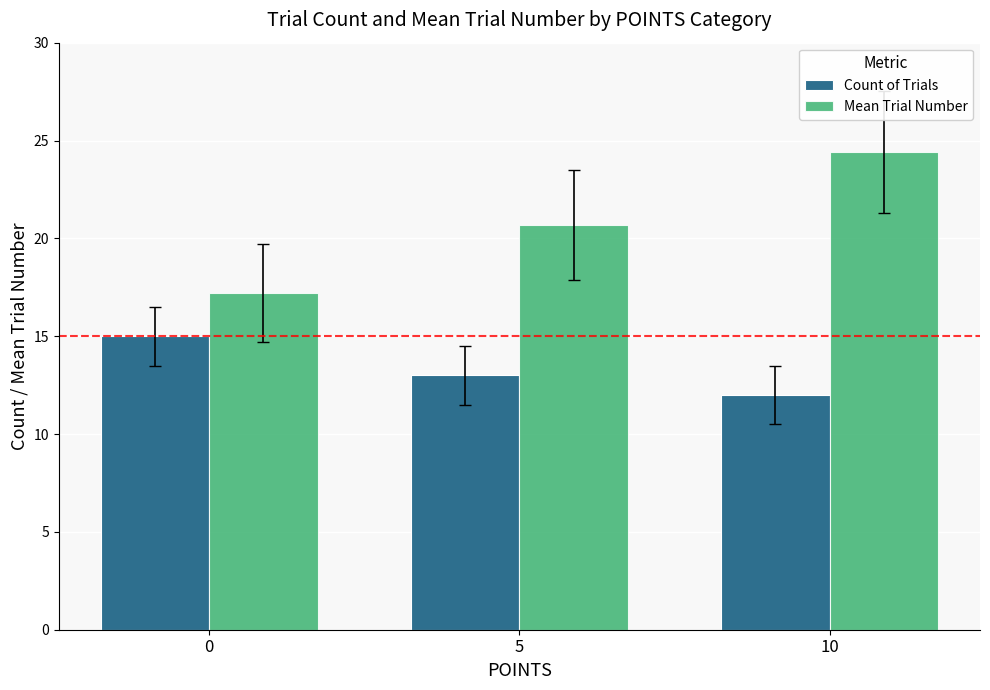

What is the difference between the maximum and minimum values in the Mean Trial Number series?

7.2